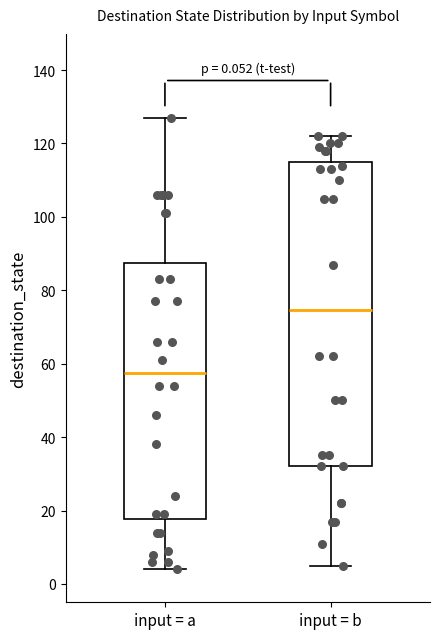

Which box's median line is the highest?

input = b